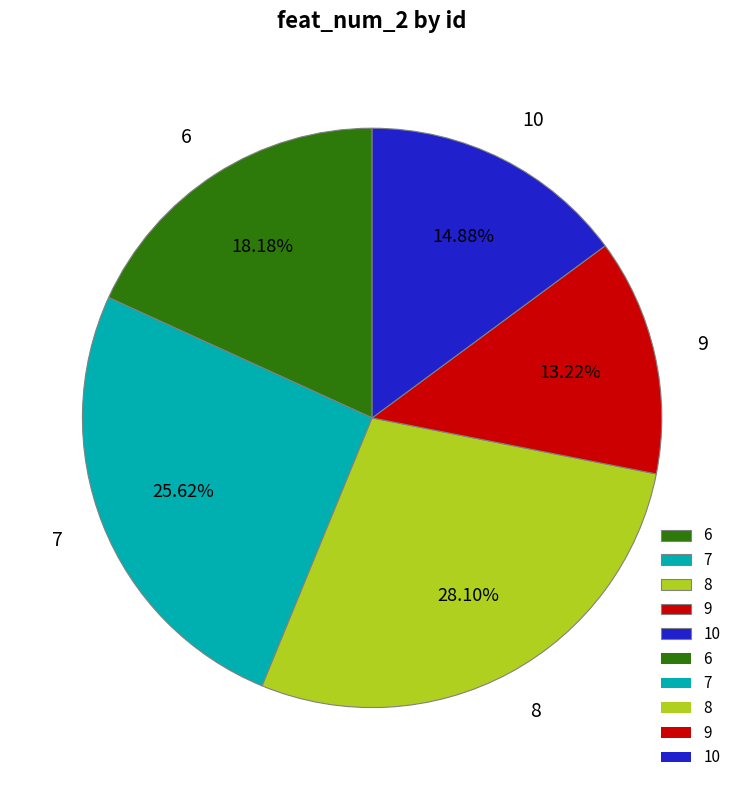

Does 6 represent more than half of the total?

No